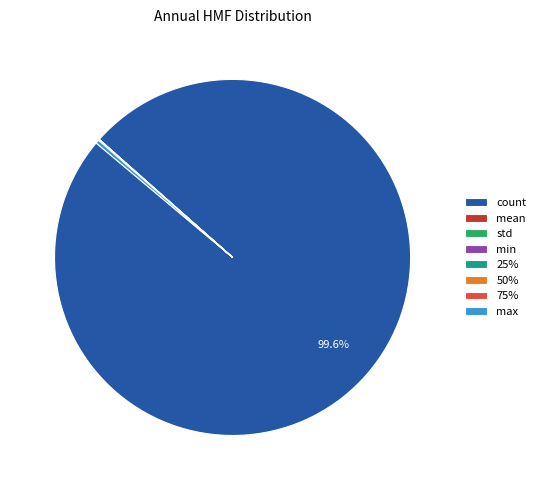

Which slice is the largest?

count